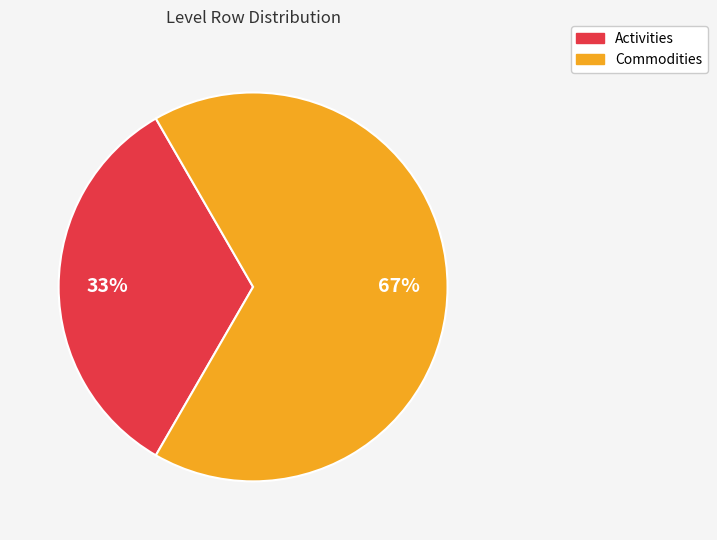

To the nearest percent, what is the average slice percentage?

50%